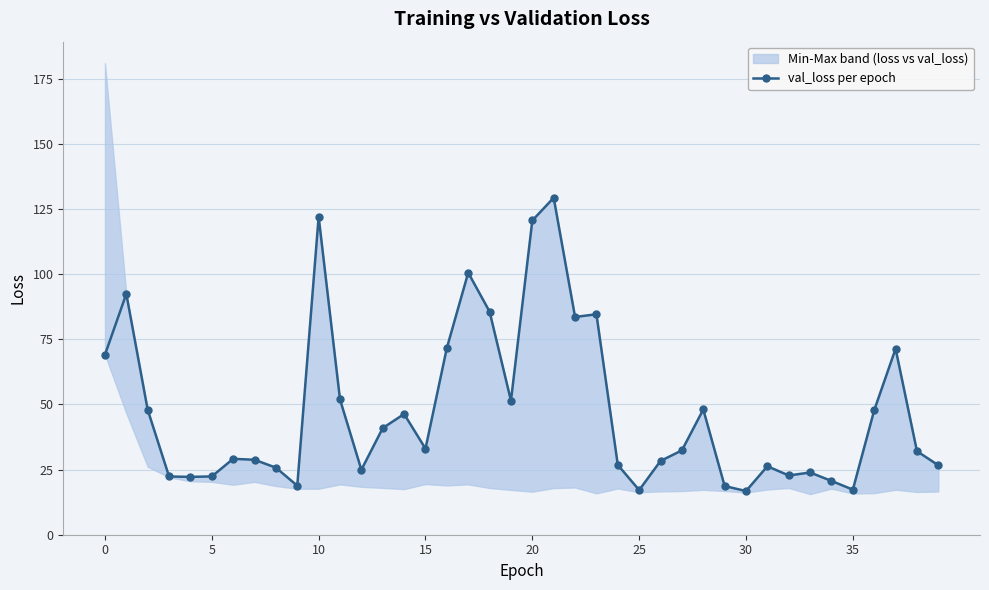

How many values are below 32?

19